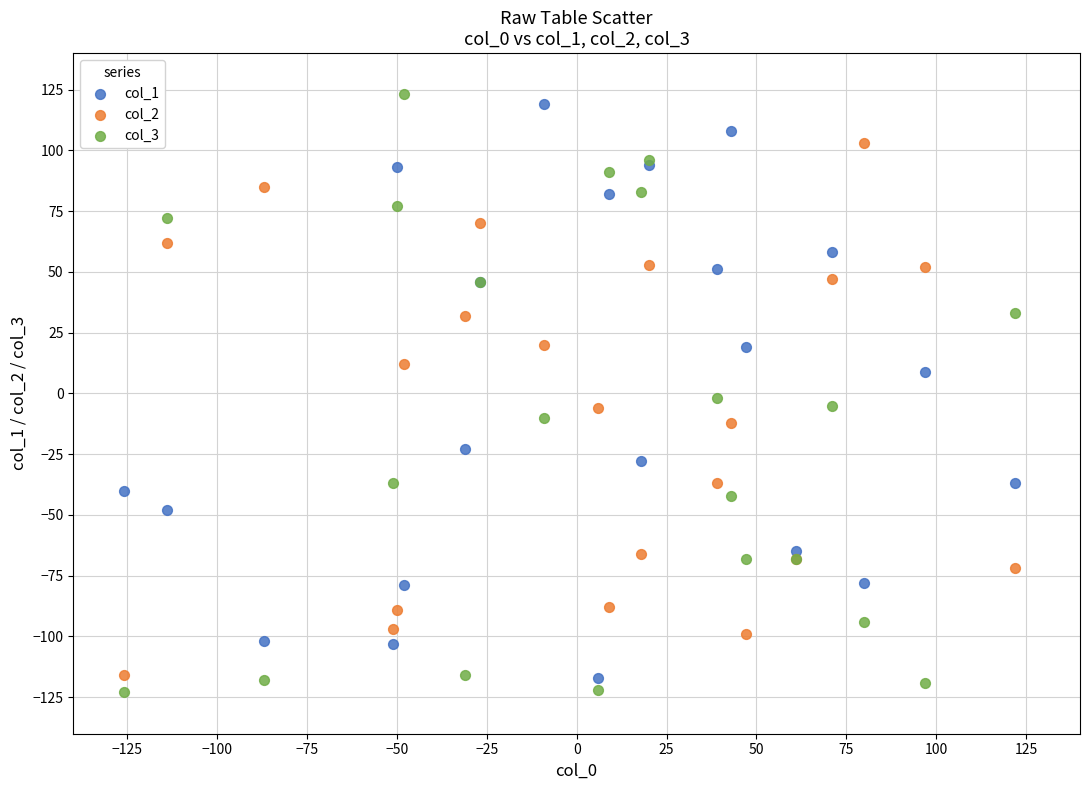

Which series reaches the minimum Y coordinate?

col_3